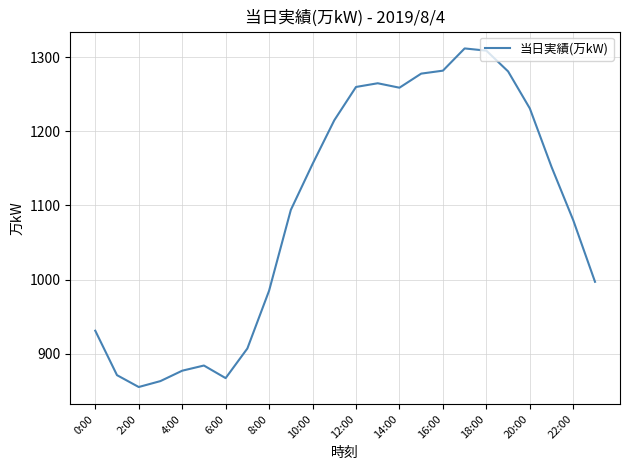

What is the difference between the maximum and minimum values?

457